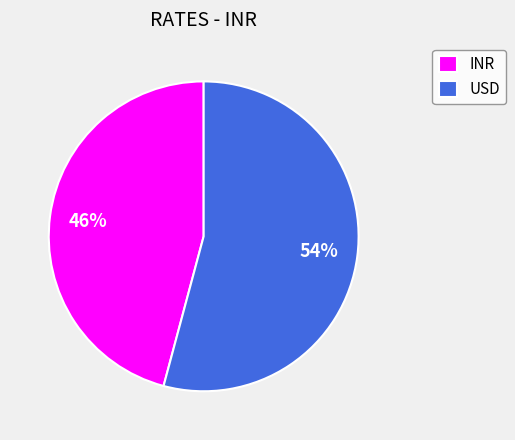

To the nearest percent, what is the average slice percentage?

50%